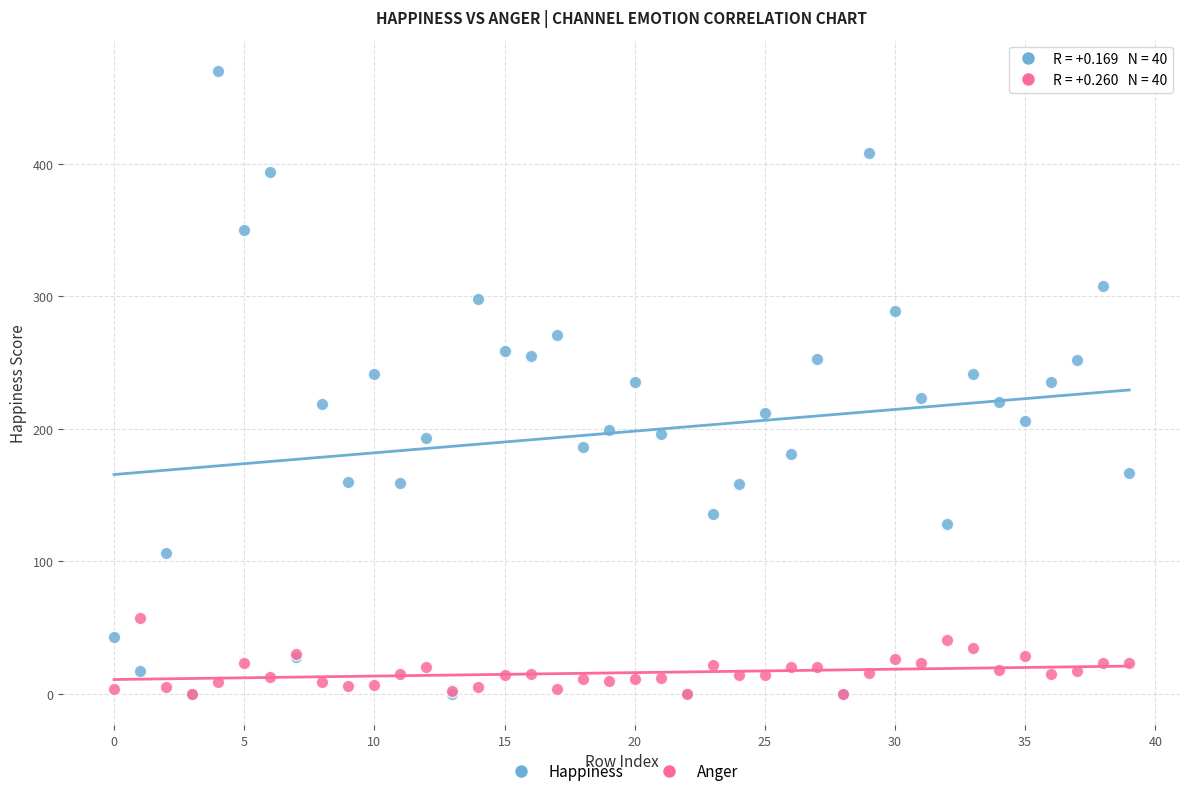

What are all the series names shown in the legend?

Happiness, Anger